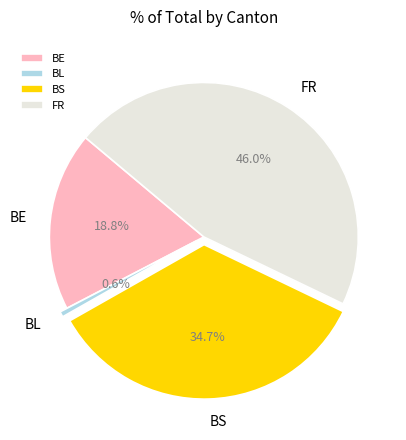

How many segments does this pie chart have?

4